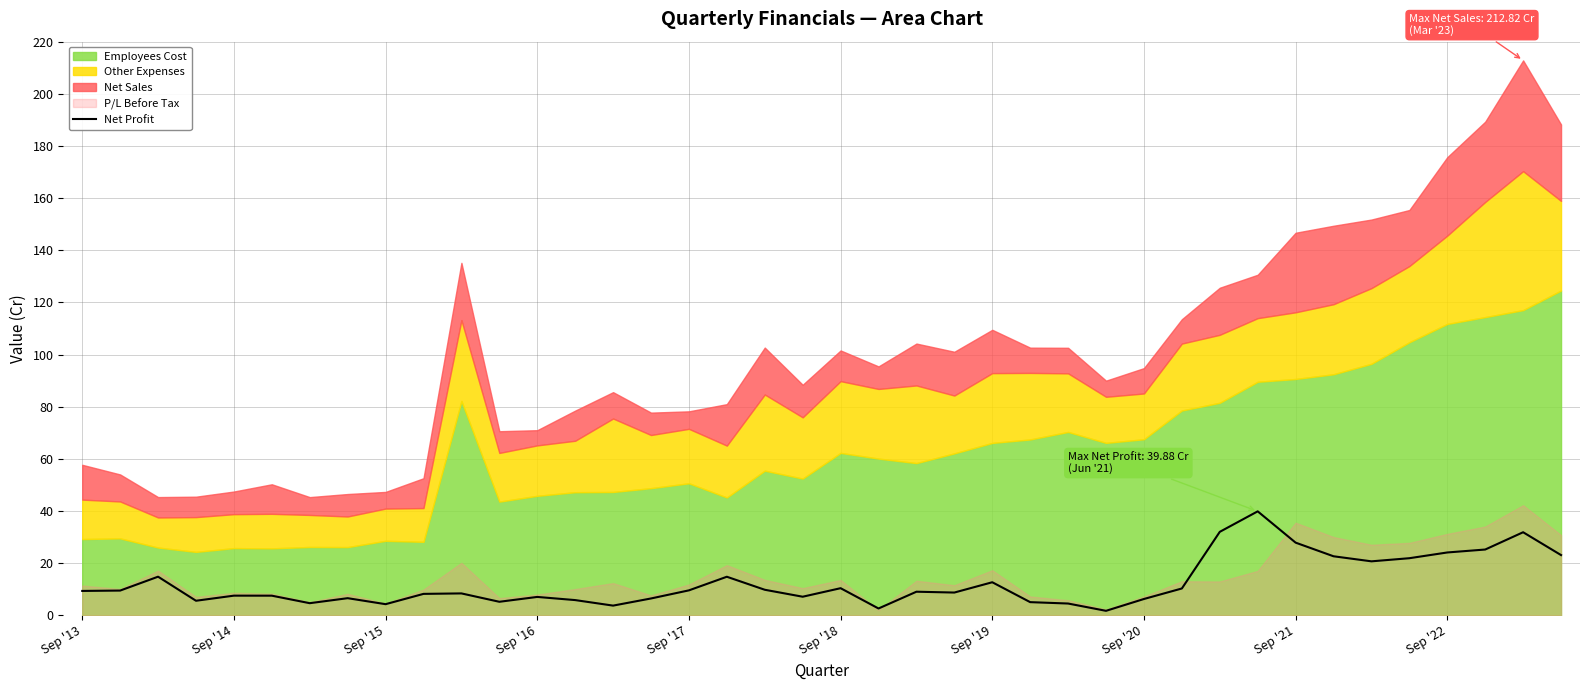

What is the difference between the maximum and minimum values?

38.2